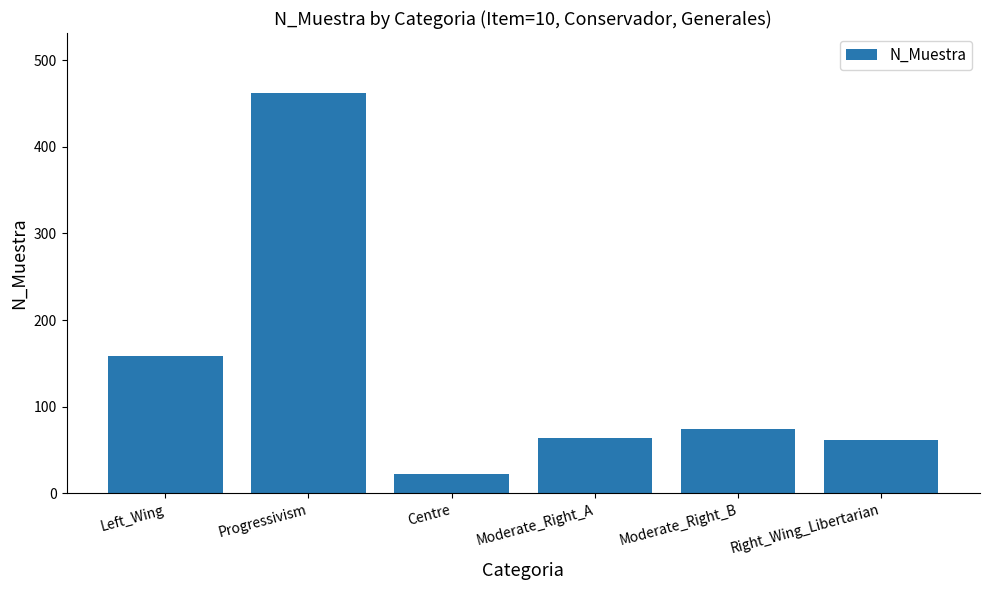

What is the change in value from Centre to Moderate_Right_B?

+52